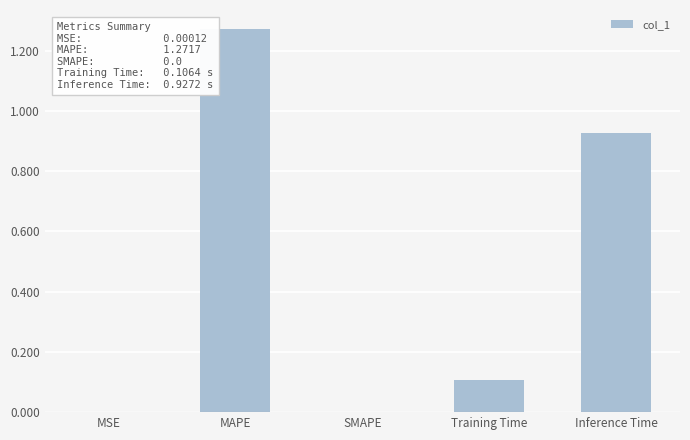

What is the change in value from MAPE to Training Time?

-1.2